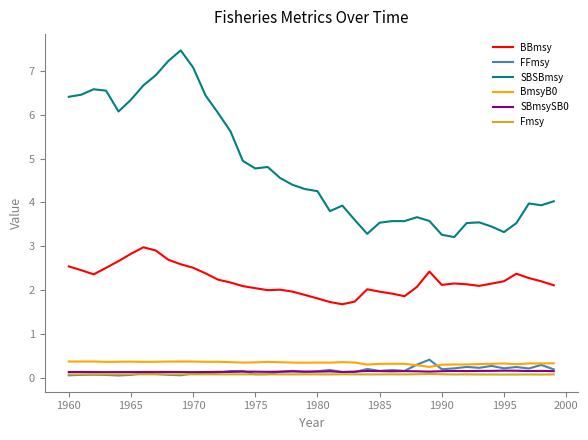

What is the difference between the second highest and minimum values in the BBmsy series?

1.2